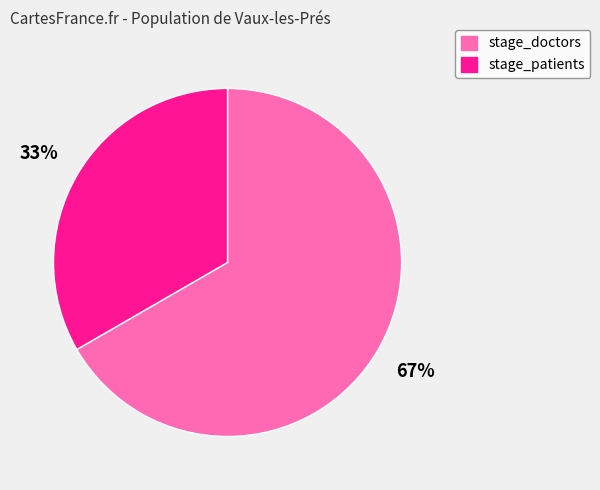

Is it true that stage_patients is 33% of the pie?

True